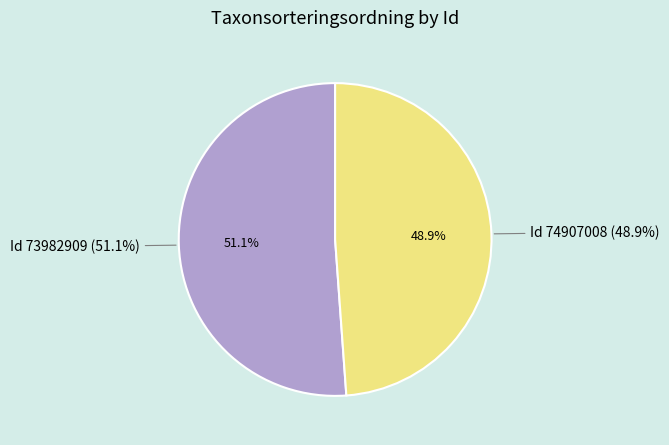

To the nearest percent, what is the combined percentage of 74907008 and 73982909?

100%